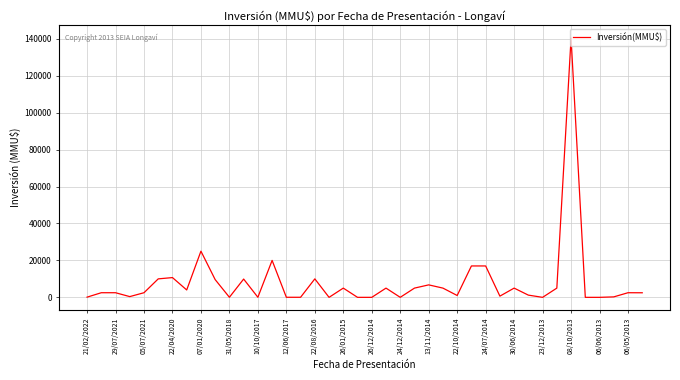

What is the greatest value displayed?

140400